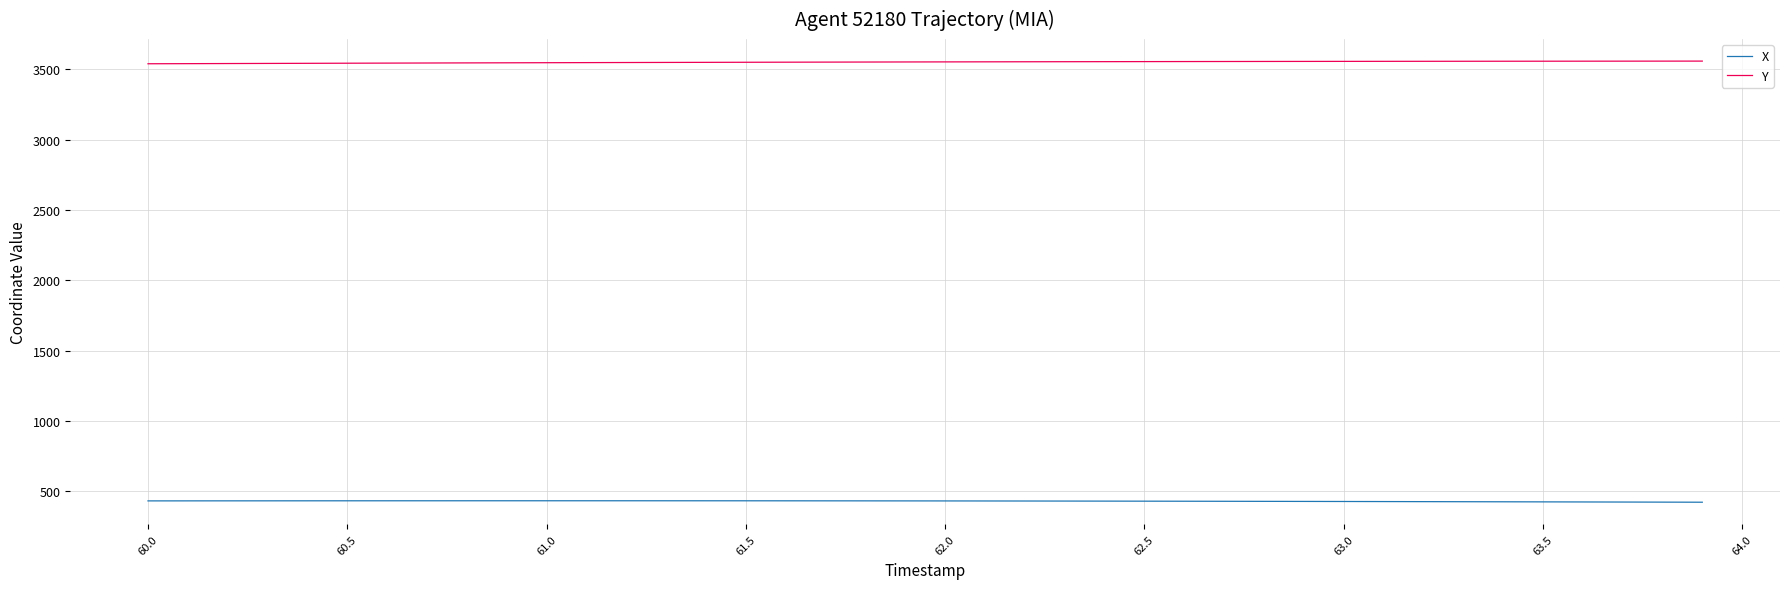

List the series in order of their peak value, highest first.

Y, X